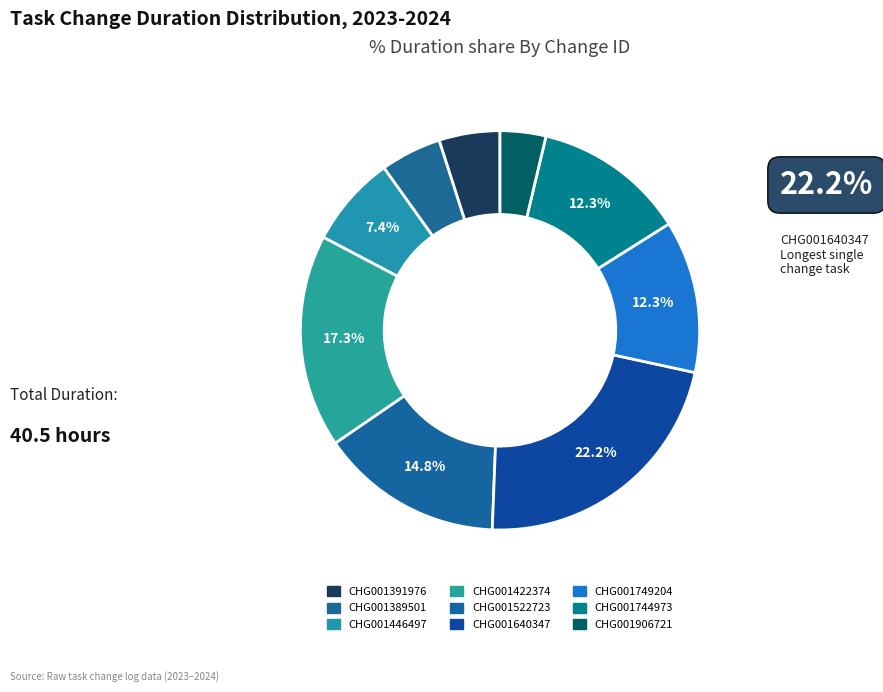

The CHG001446497 slice represents 22% of the pie. True or false?

False